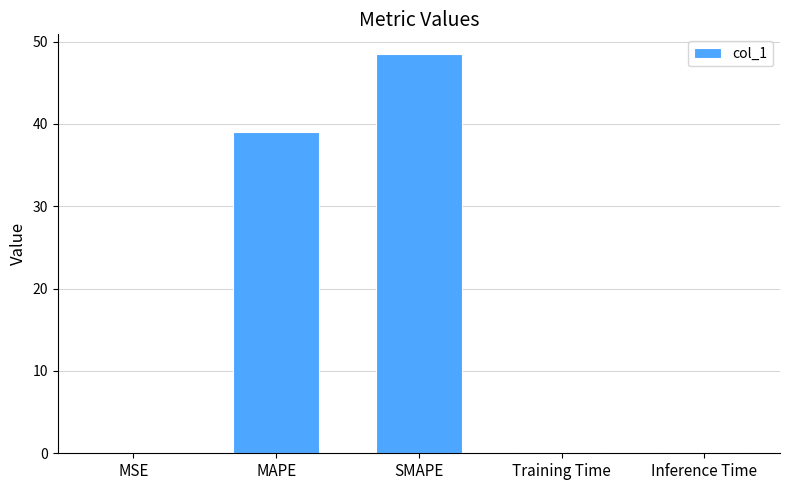

Are the bars horizontal?

No